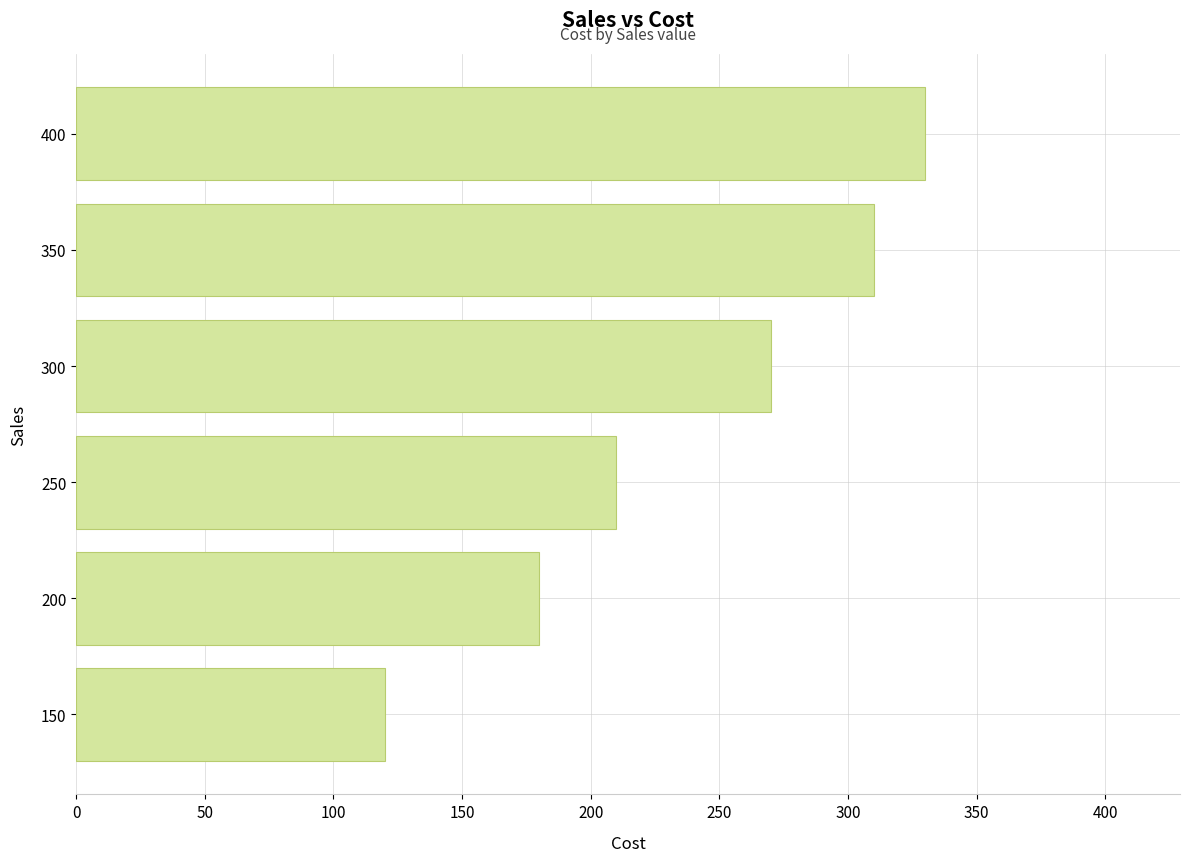

Is it true that the value at 400 is 82?

False